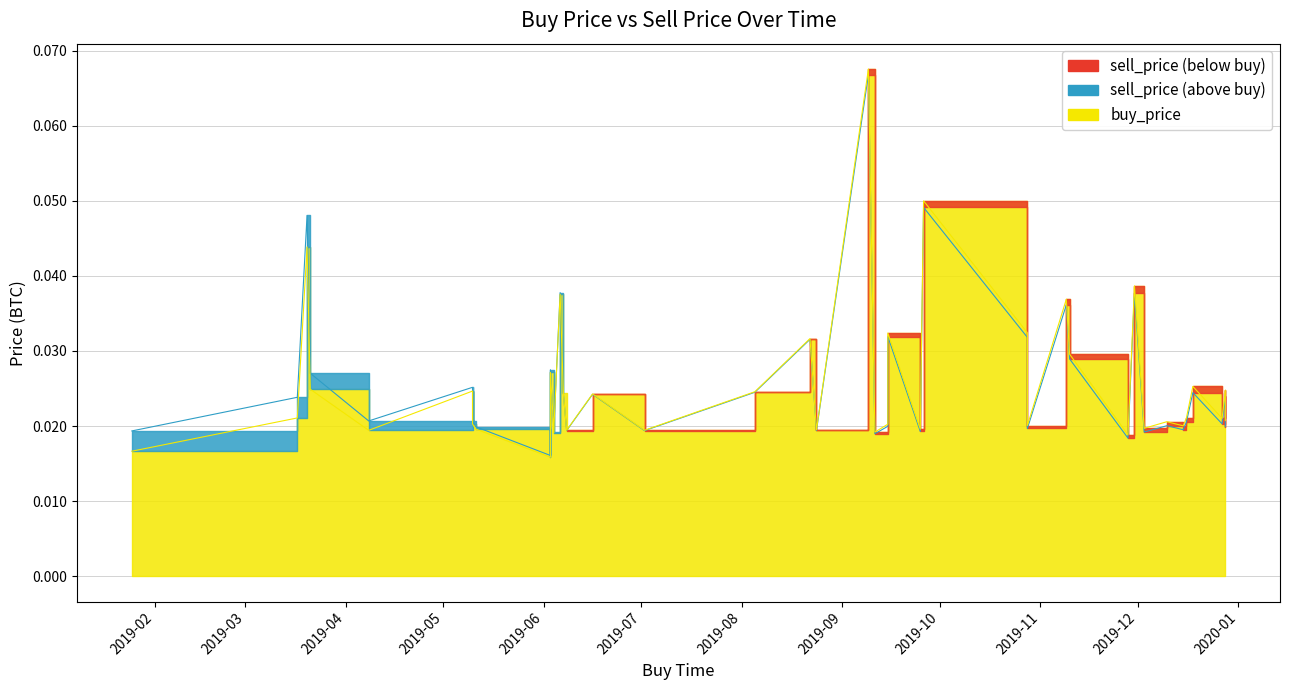

What is the difference between the maximum and minimum values in the sell_price series?

0.1